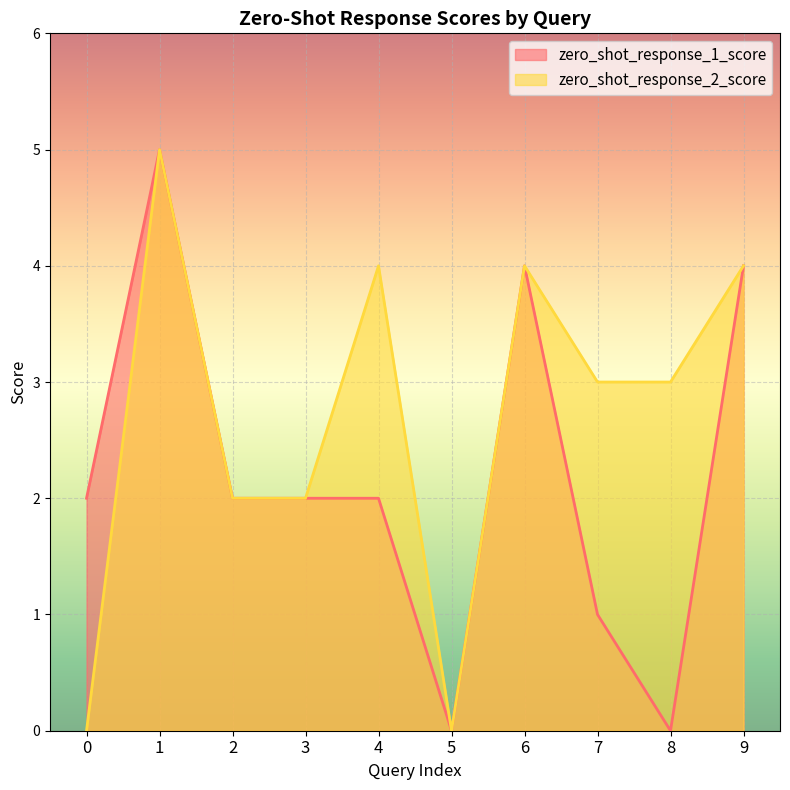

How many lines are shown in the chart?

2